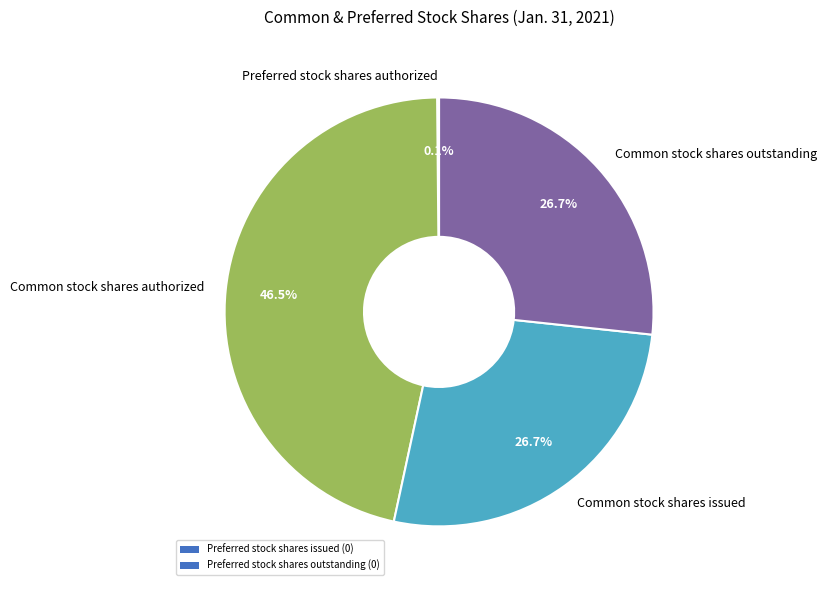

Which slice is the largest?

Common stock shares authorized